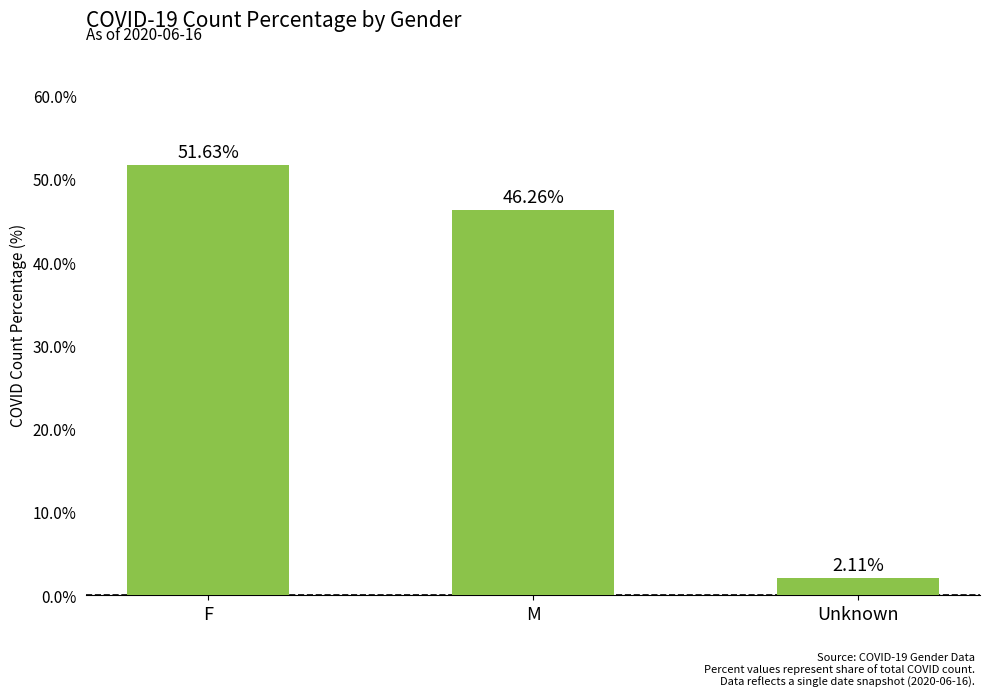

What is the label of the 2nd bar from the right?

M